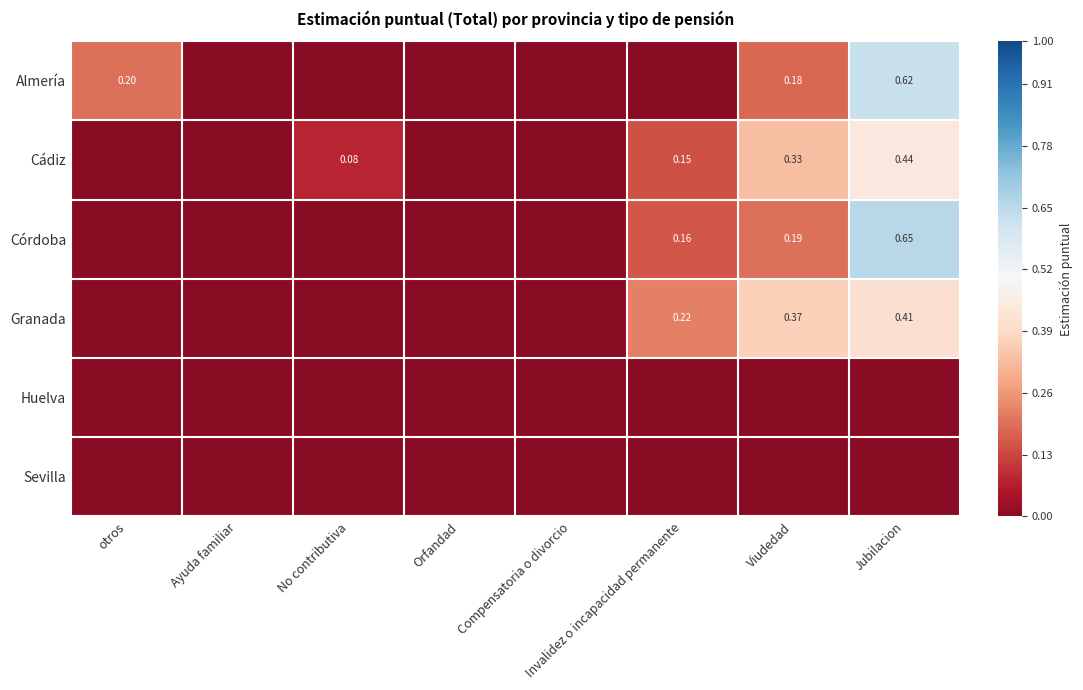

Rank the series at Orfandad from lowest to highest value.

Almería, Cádiz, Córdoba, Granada, Huelva, Sevilla